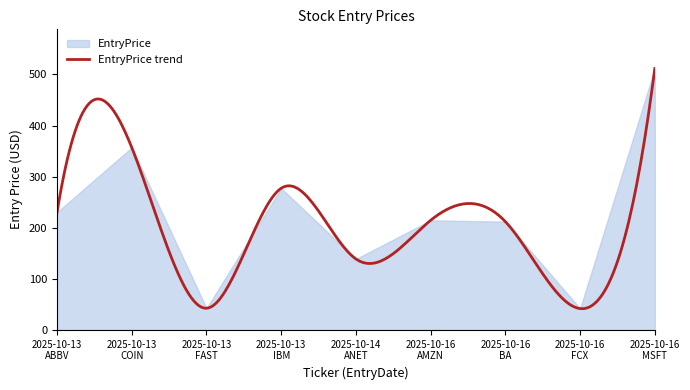

How many data points does each series have?

9